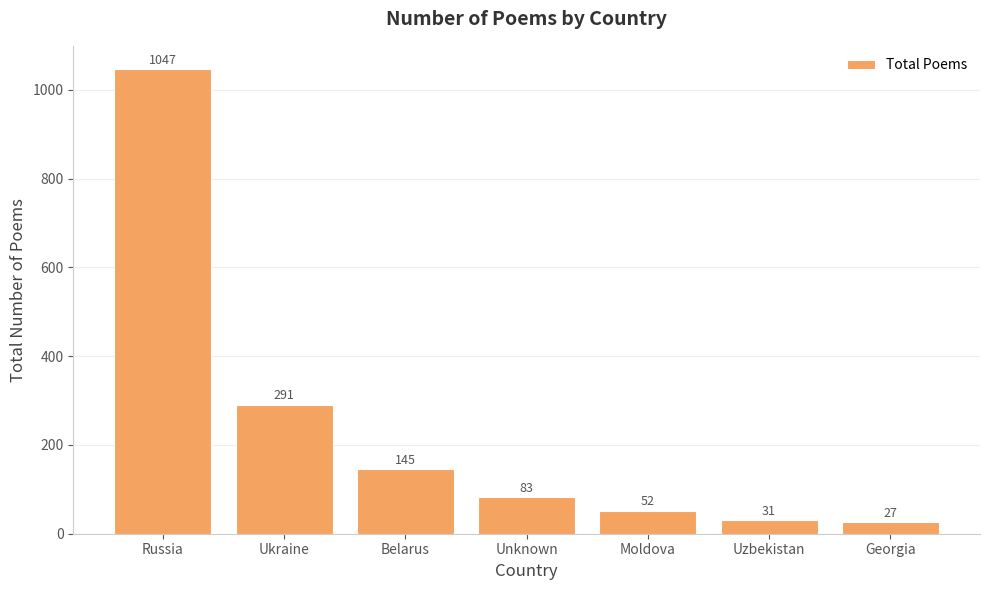

What is the sum of the values at Uzbekistan and Ukraine?

322